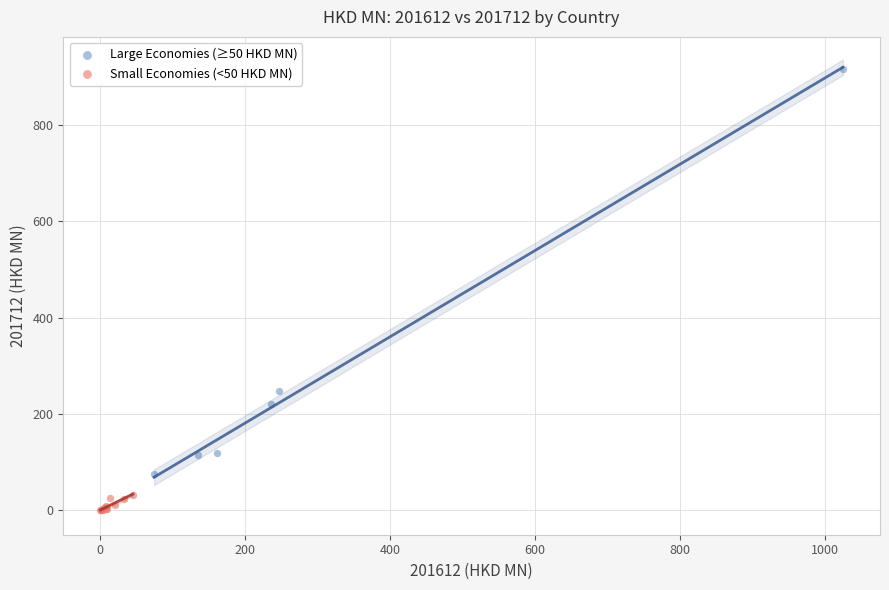

Which series contains the highest Y value?

Large Economies (≥50 HKD MN)